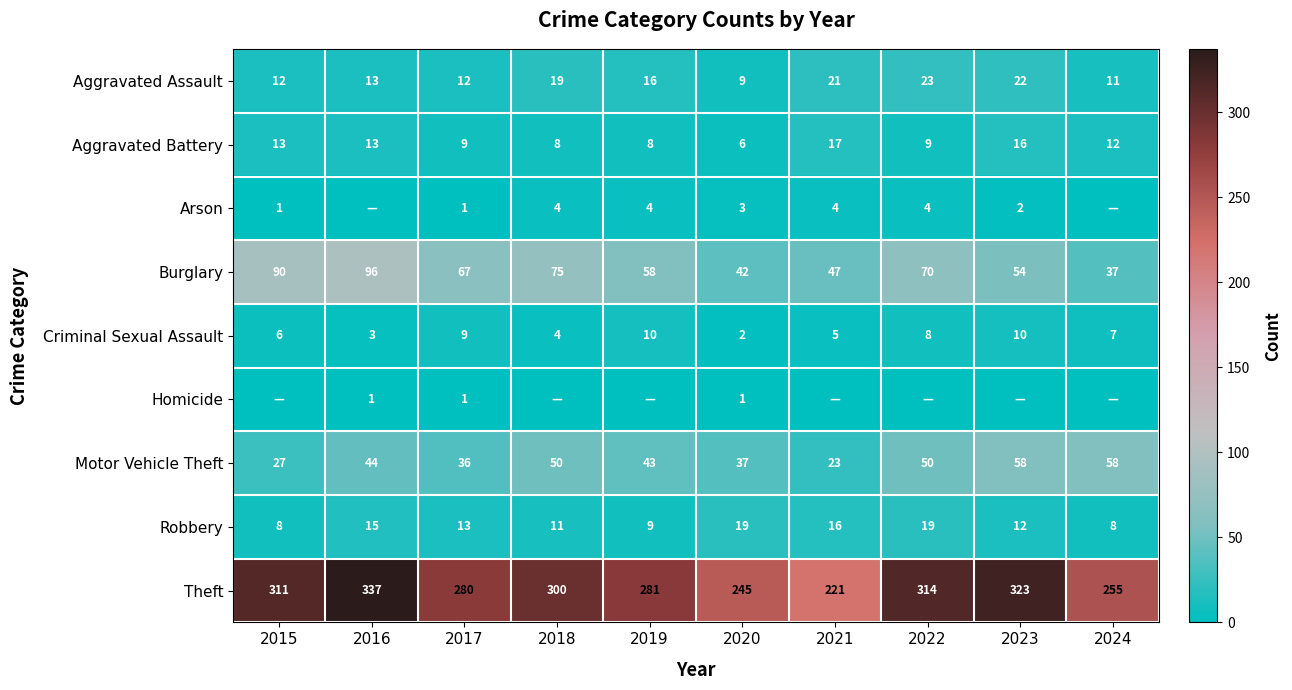

What is the total value across all series at 2019?

429